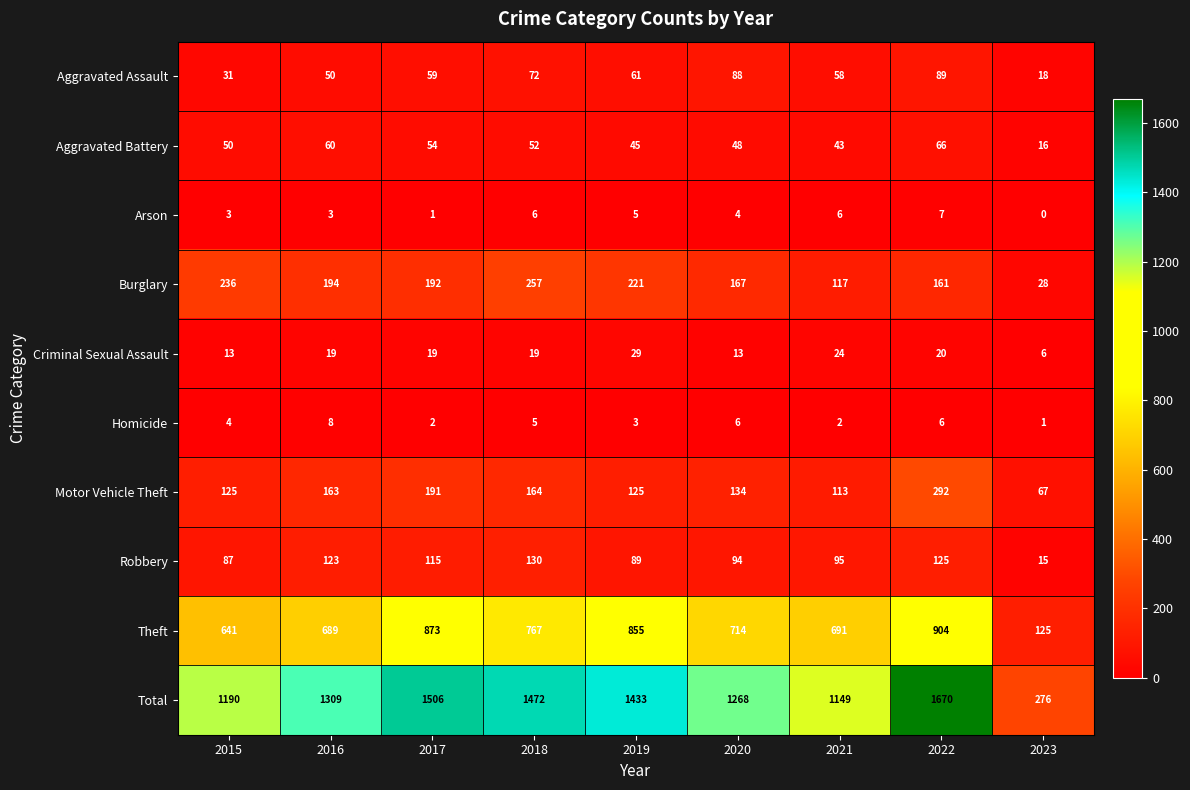

How many data points does each series have?

9